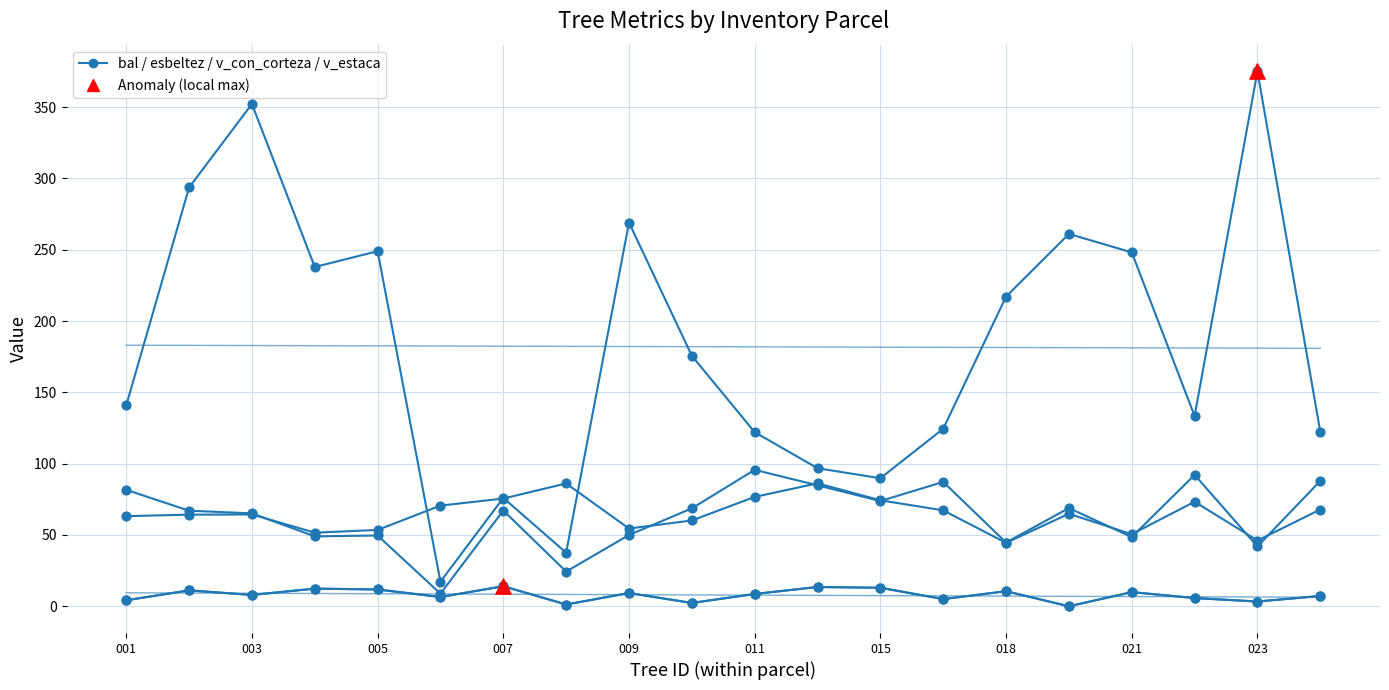

Which series contains the lowest Y value?

bal